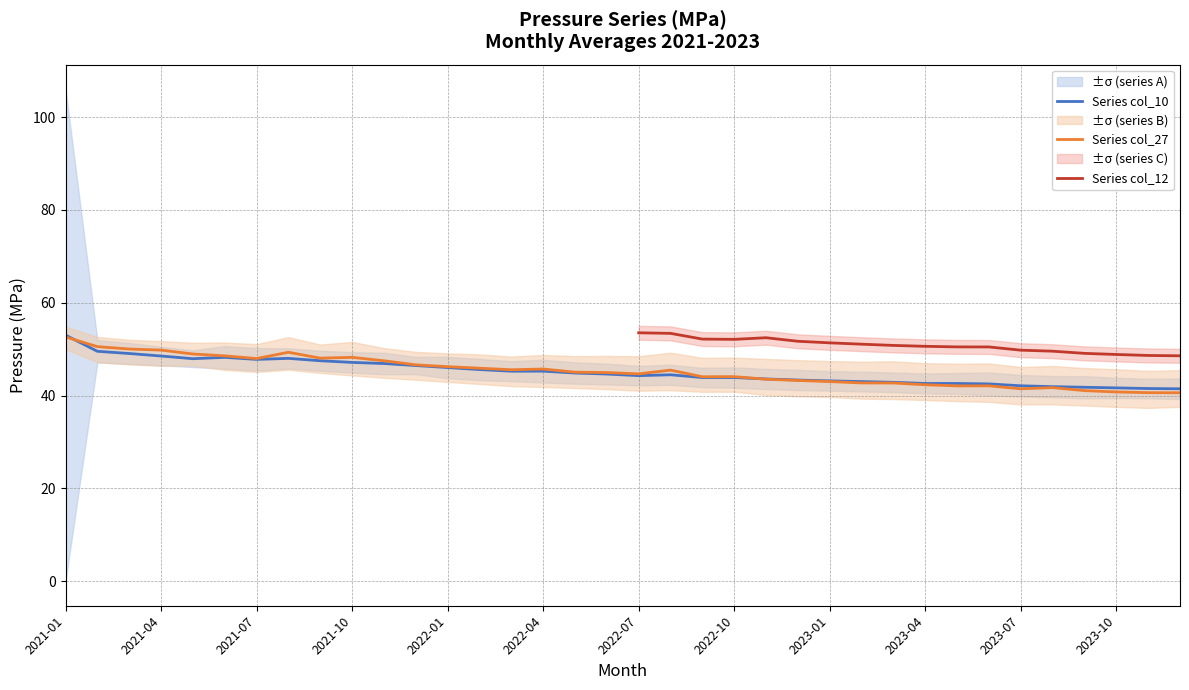

What is the difference between the highest and lowest values at 29?

8.4